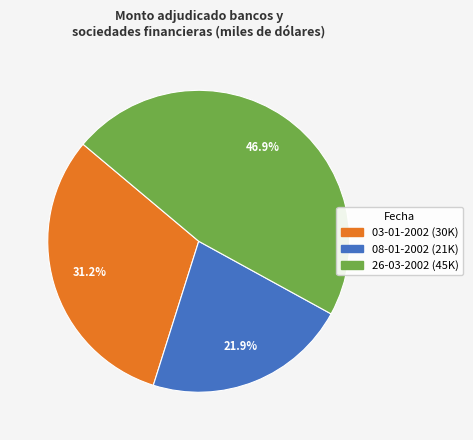

To the nearest percent, what is the average slice percentage?

33%